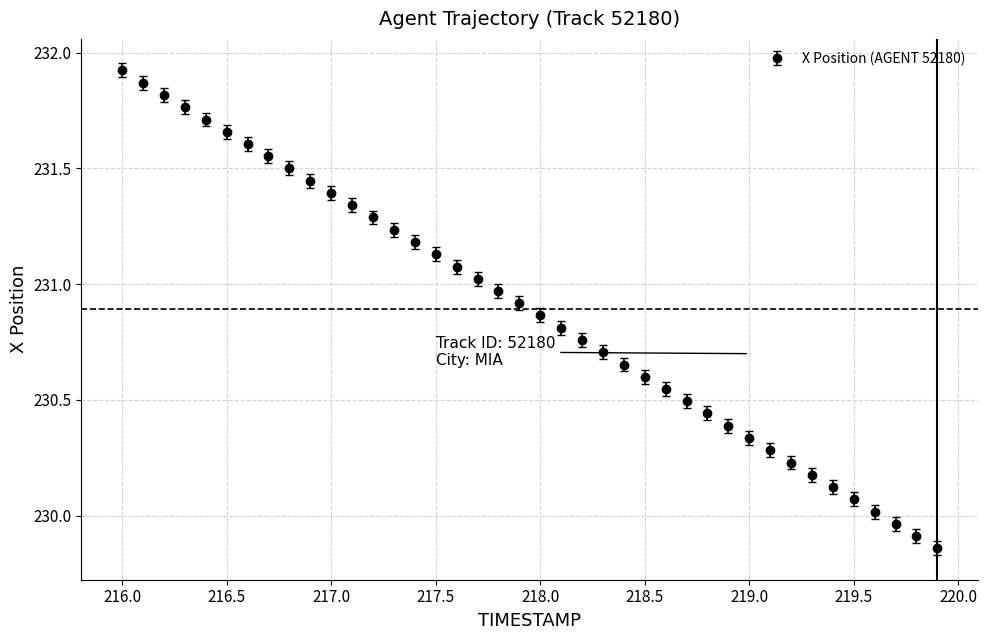

True or false: the data has more than 2 interior local peaks.

False